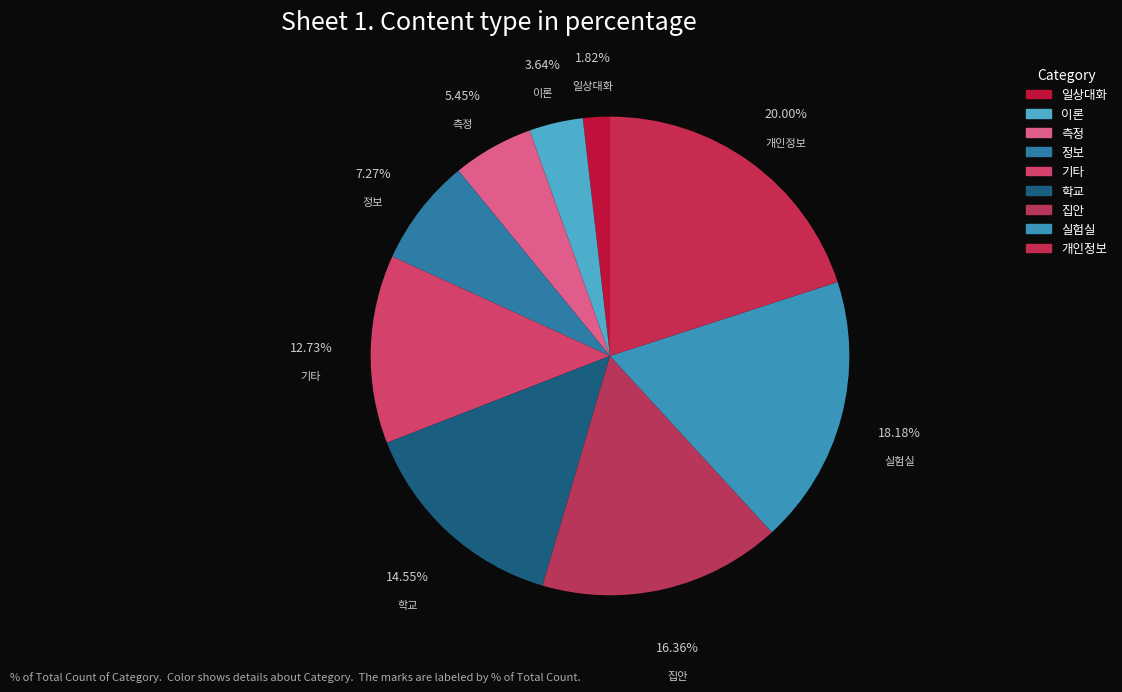

Between 일상대화 and 실험실, which is larger?

실험실